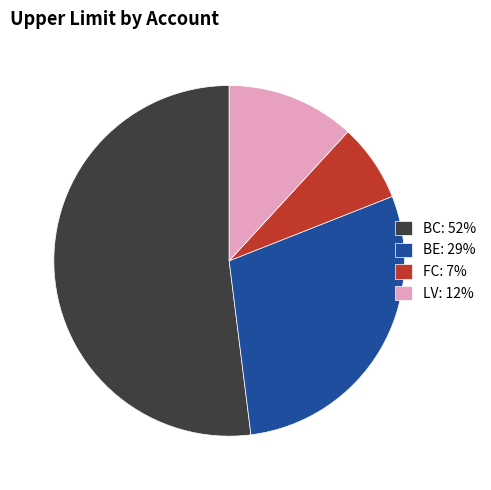

Is there any slice that represents more than half of the pie?

Yes